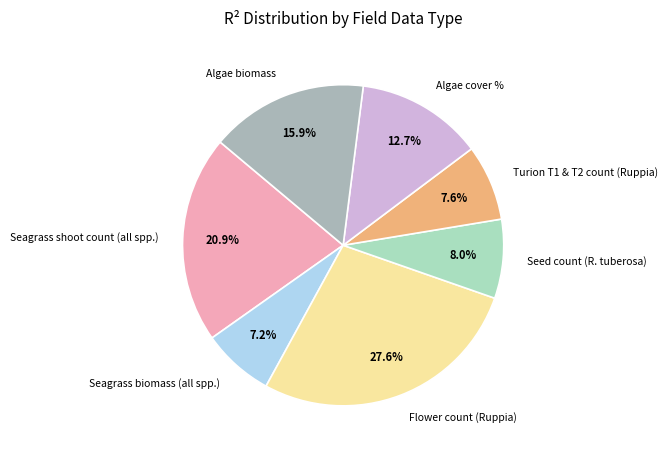

How many slices are in this pie chart?

7